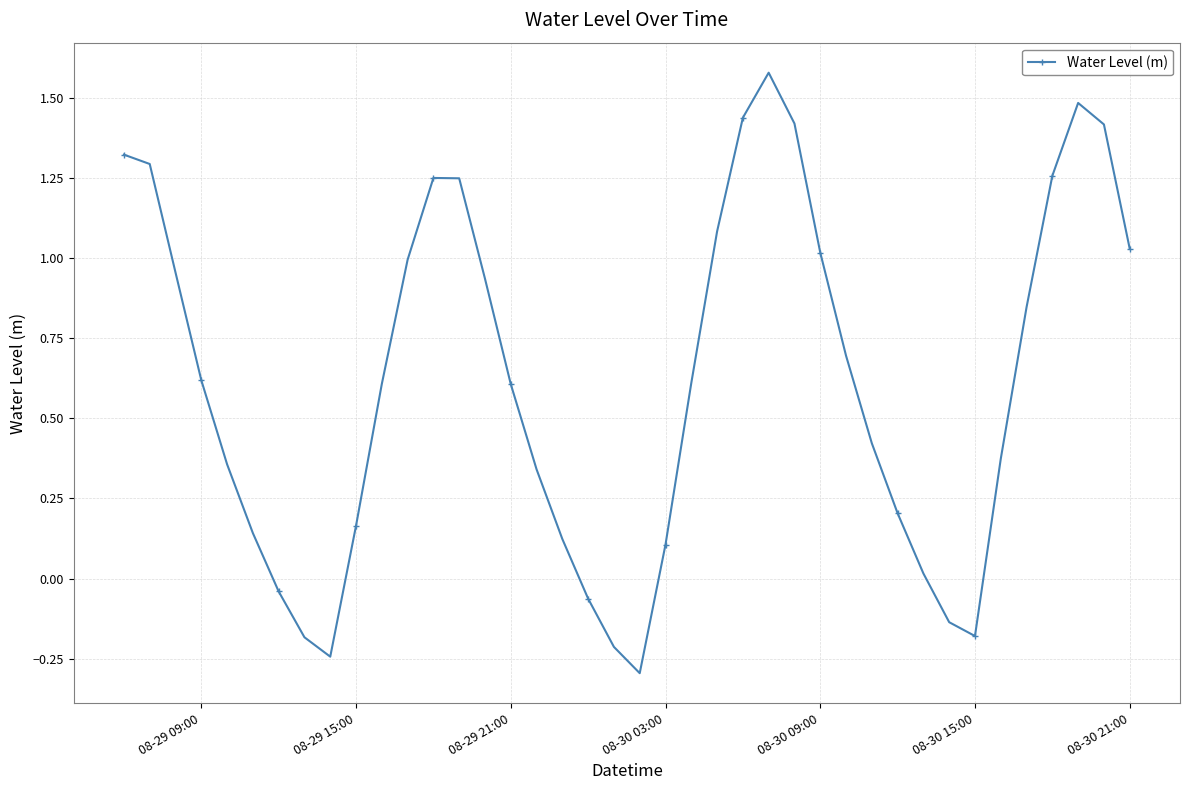

What is the smallest value displayed?

-0.3